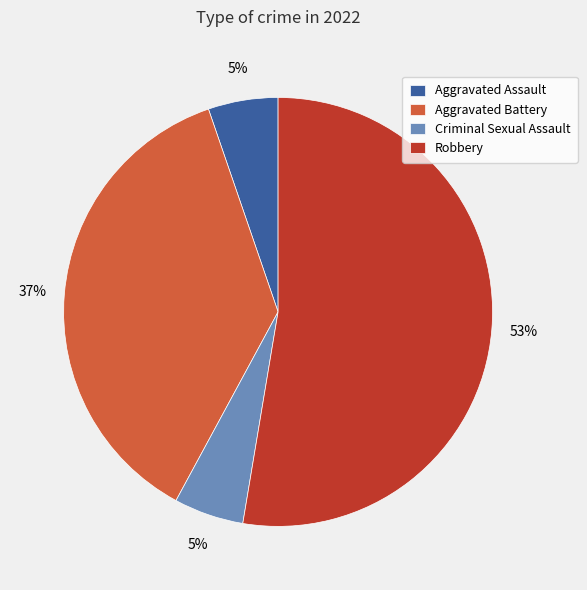

To the nearest percent, what portion does Robbery represent?

53%